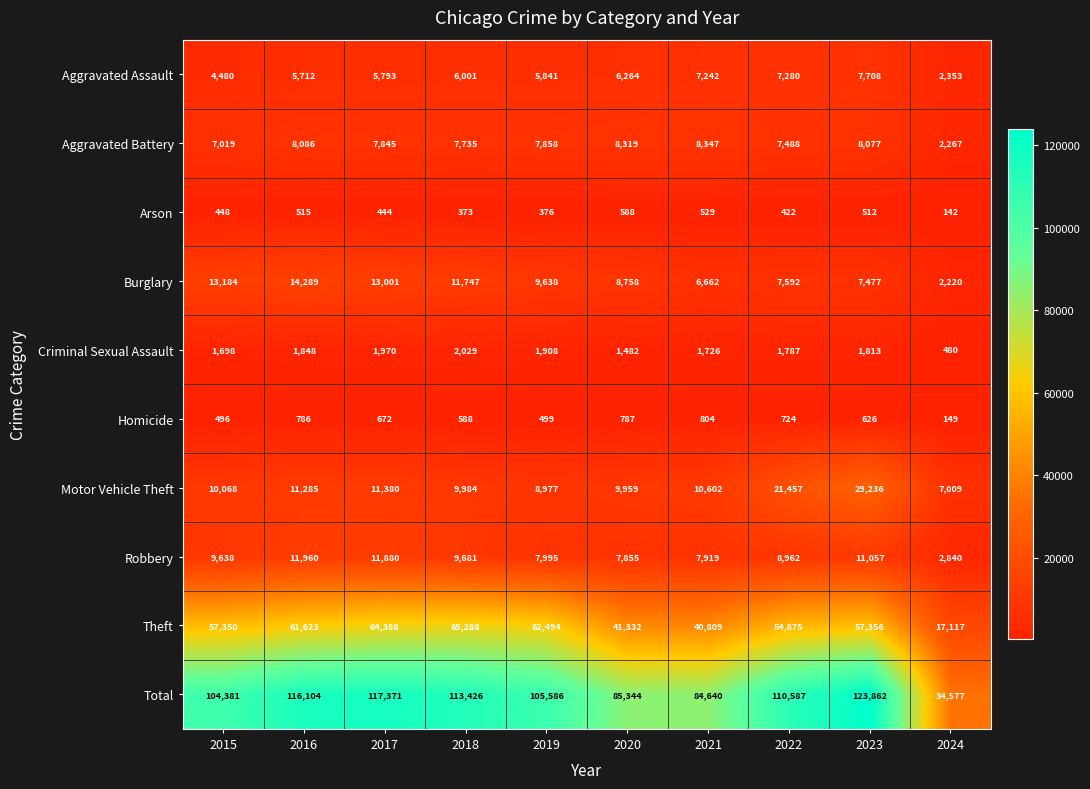

What is the sum of all Total values?

995878